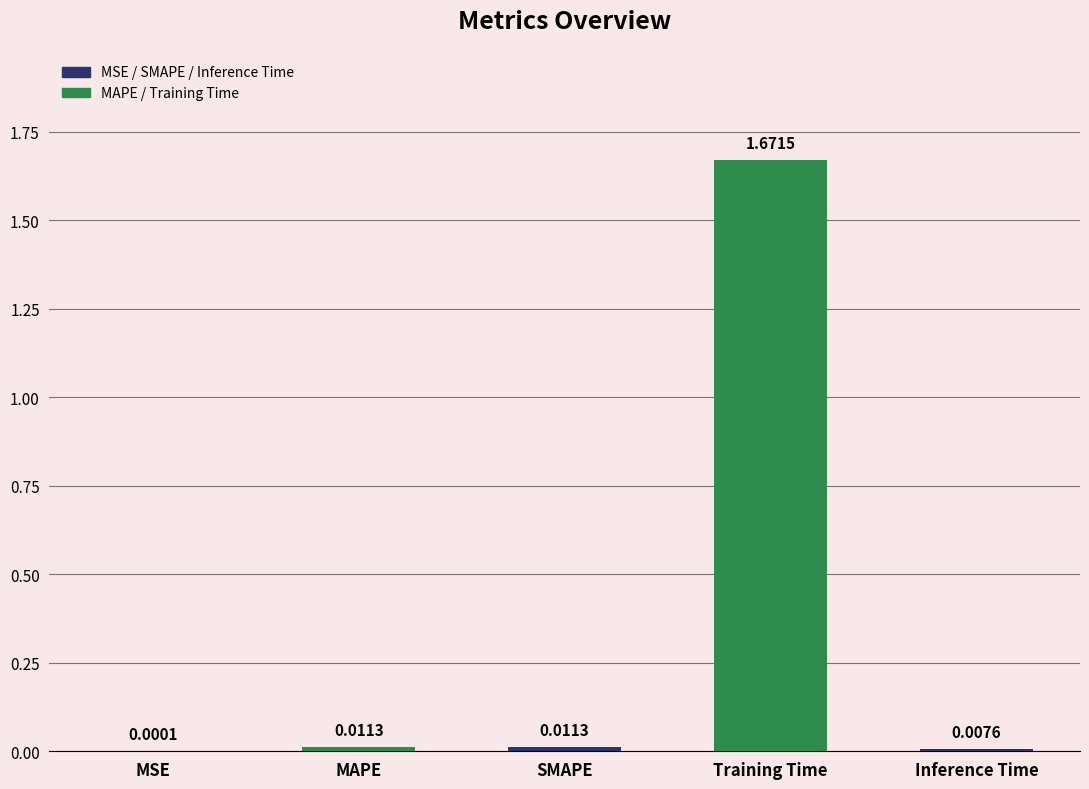

Between MAPE and Inference Time, which is larger?

MAPE